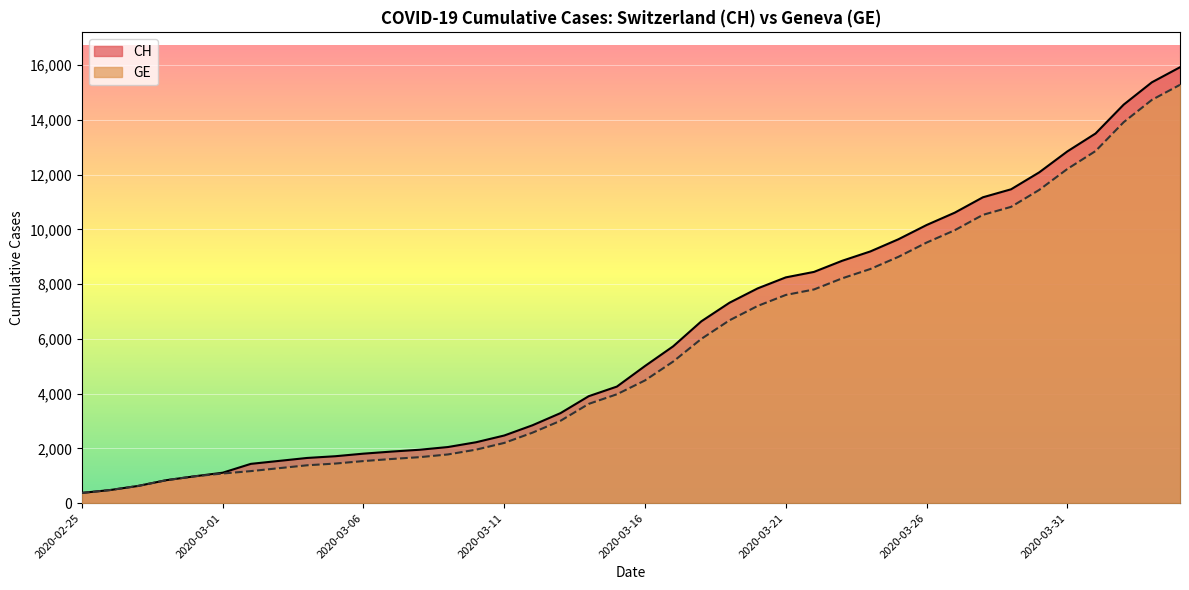

Is it true that GE equals 6681 at 2020-03-19?

True